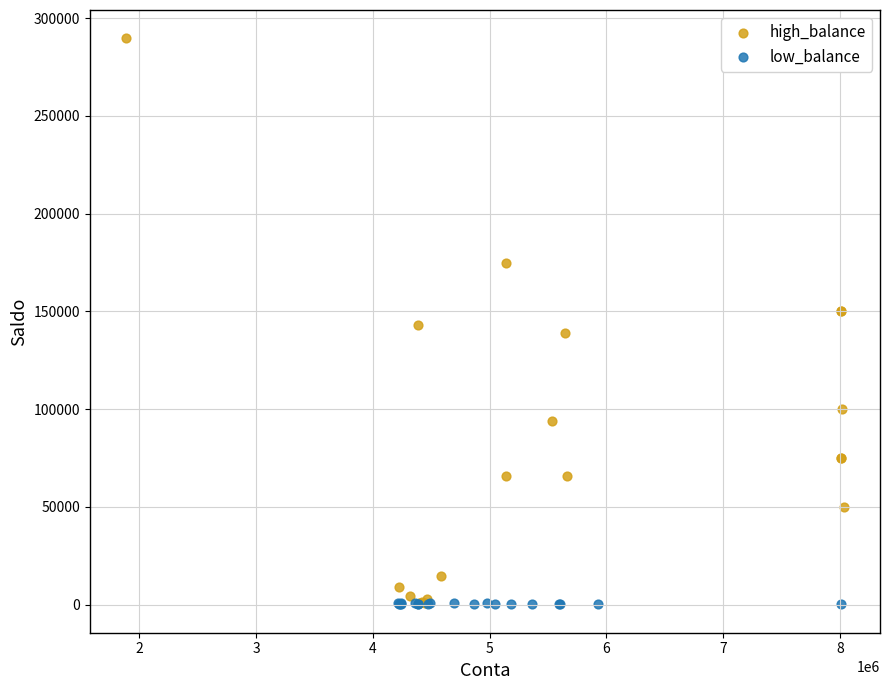

Which series reaches the maximum Y coordinate?

high_balance